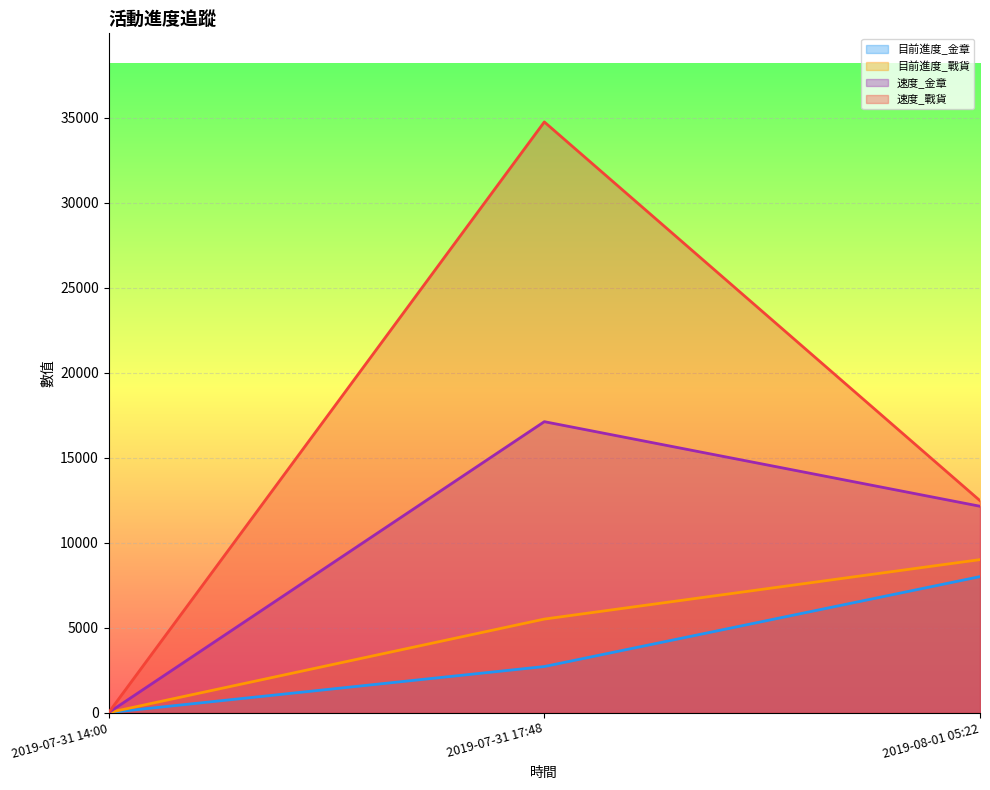

Is it true that 目前進度_戰貨 equals 5502.0 at 2019-07-31 17:48?

True